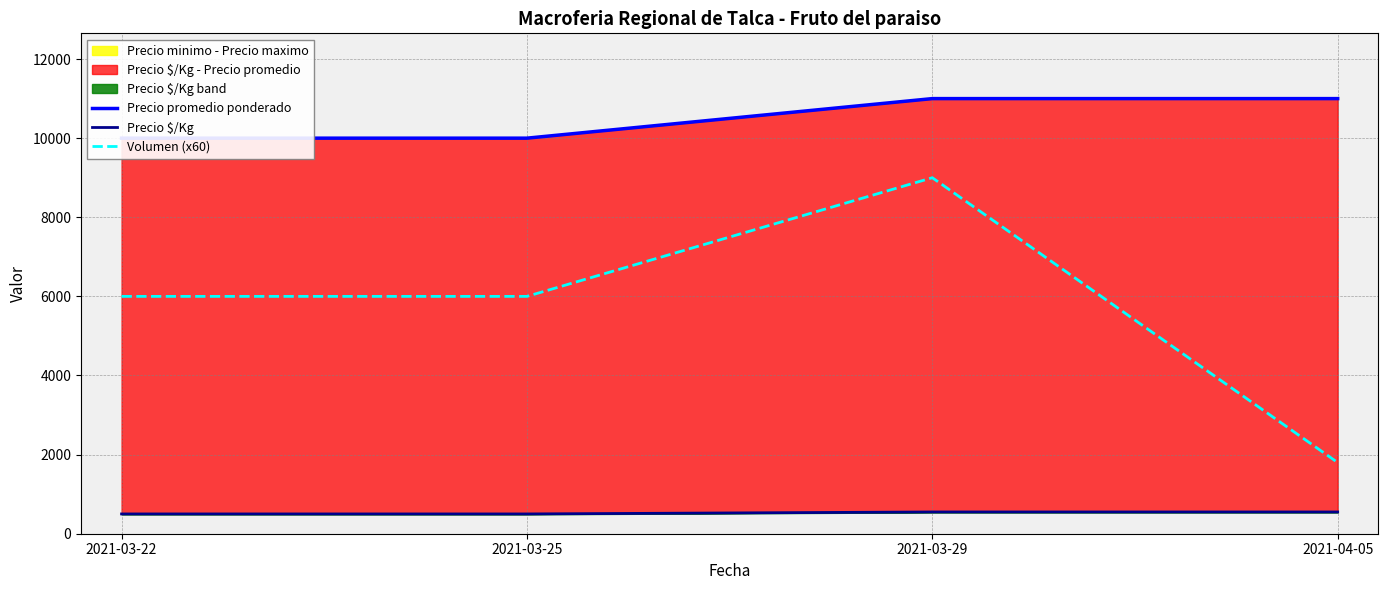

True or false: Precio promedio ponderado and Precio $/Kg cross at least once.

False